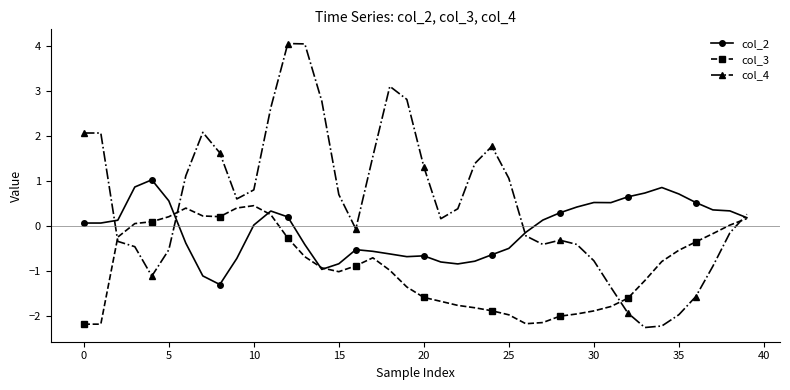

At how many categories does at least one series exceed -1?

40